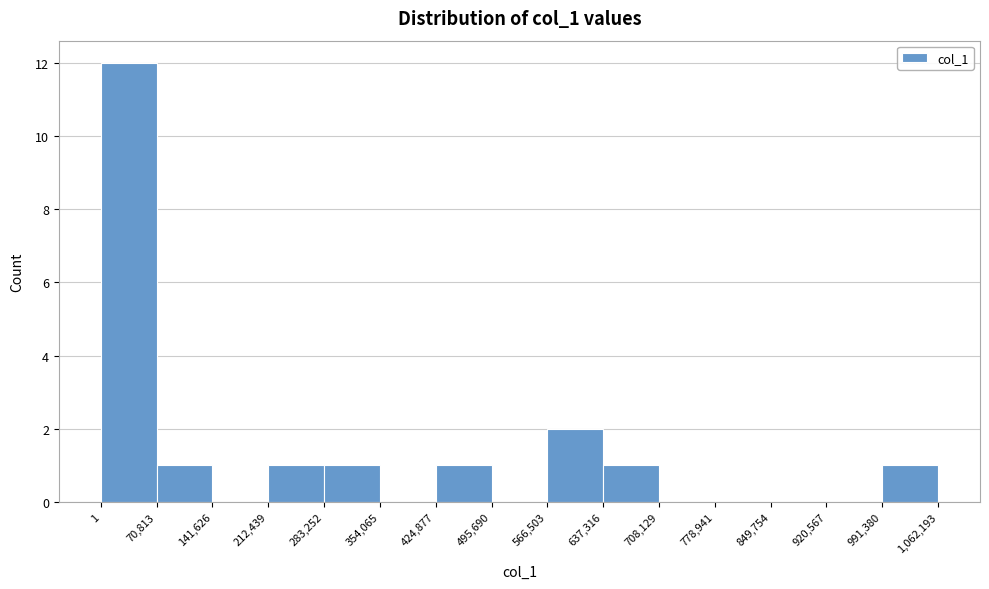

What is the height of the bar covering 70,813 to 141,626 on the x-axis? The values are not printed on the chart, so give them approximately, as read against the axis.

1